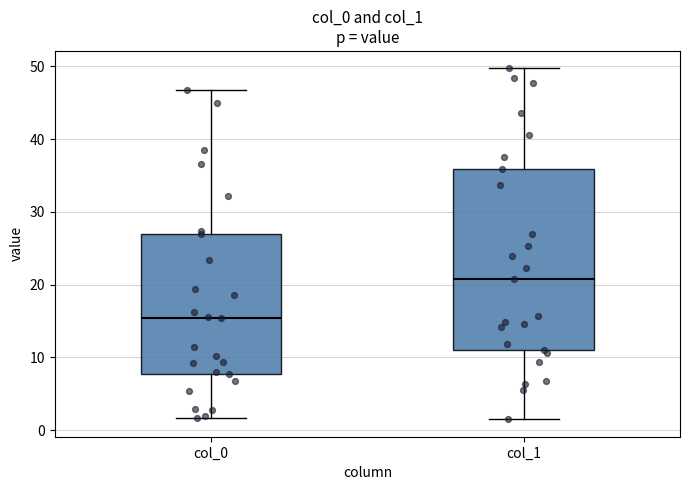

Which box is the tallest, from its lower edge to its upper edge?

col_1